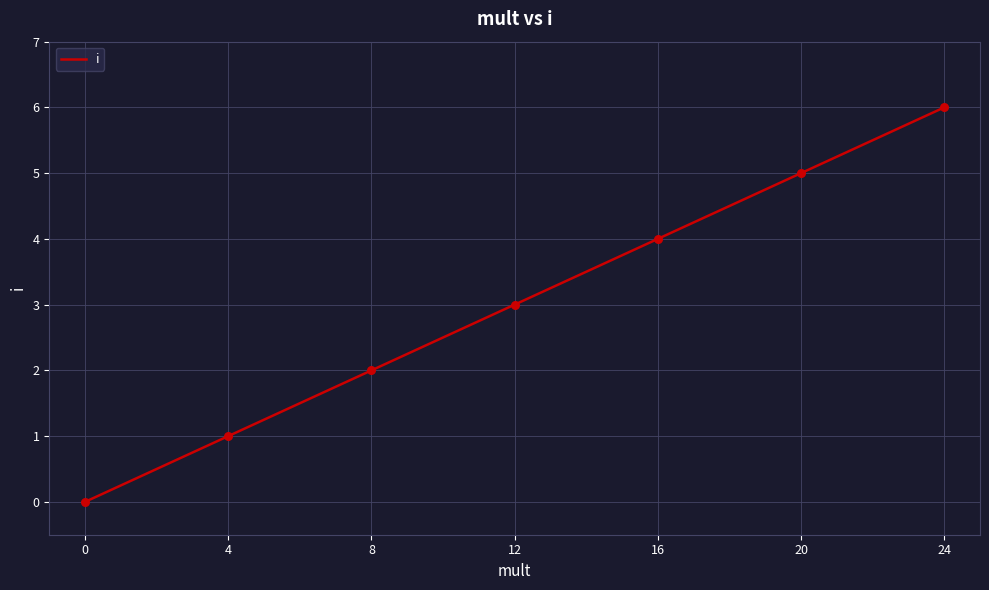

What is the ratio of the value at 4 to the value at 8?

0.5